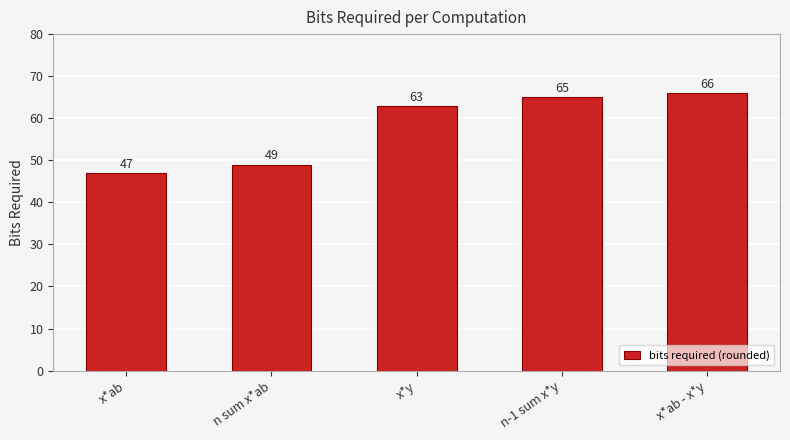

How many values are below 63?

2